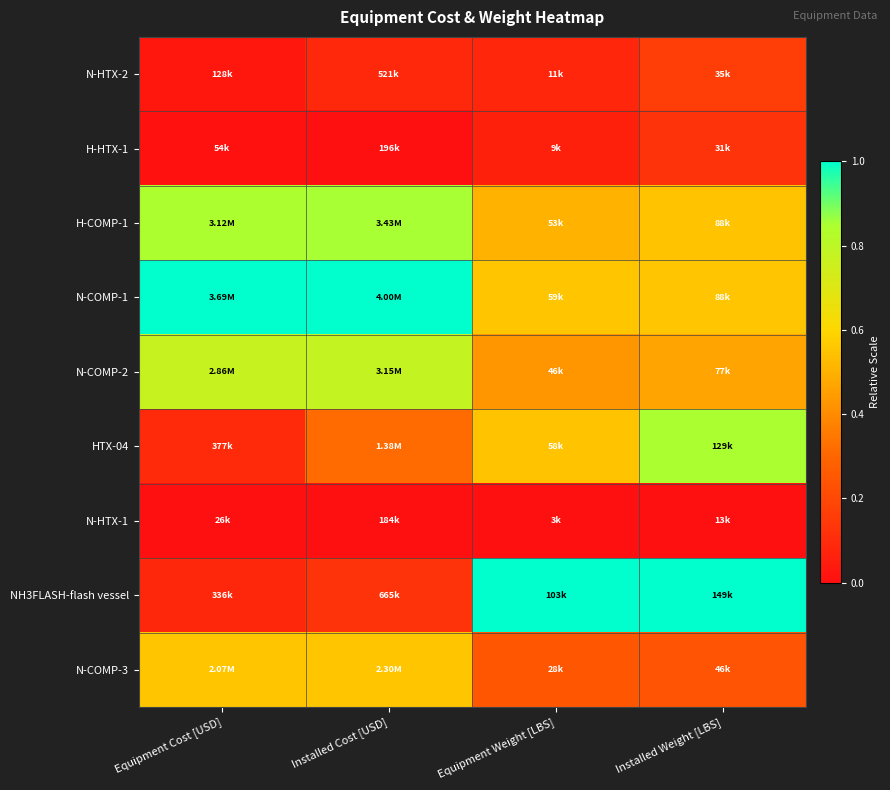

Count the number of data series in this chart.

9